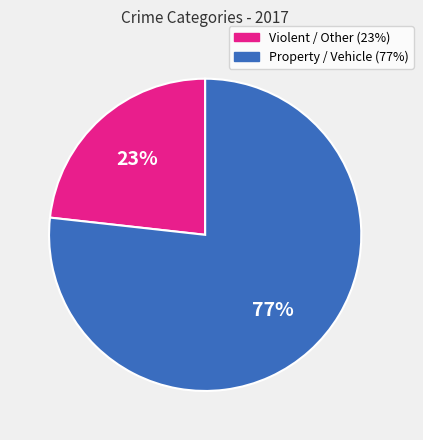

To the nearest percent, what is the difference between the largest and smallest slice percentages?

54%